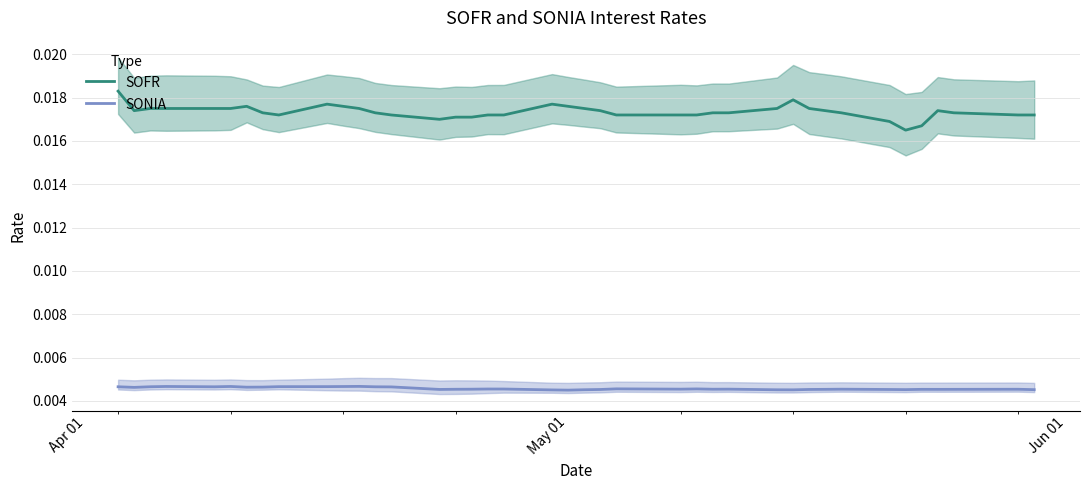

How many lines are shown in the chart?

2